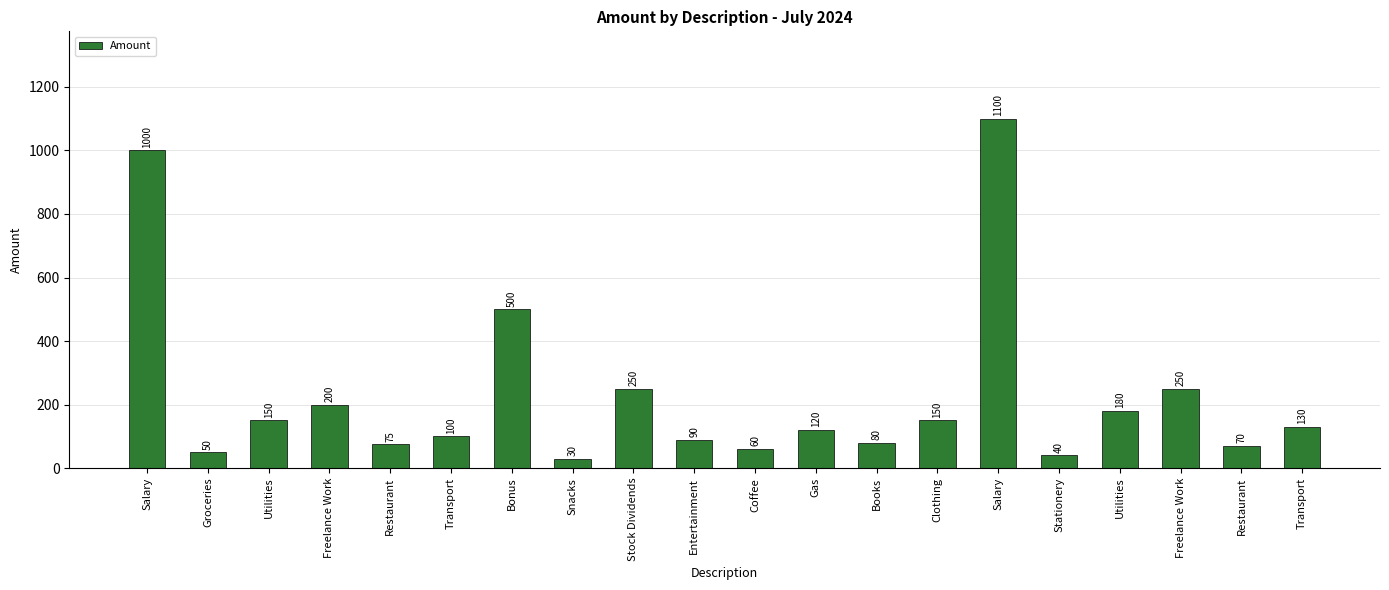

How many bars are there in total?

20